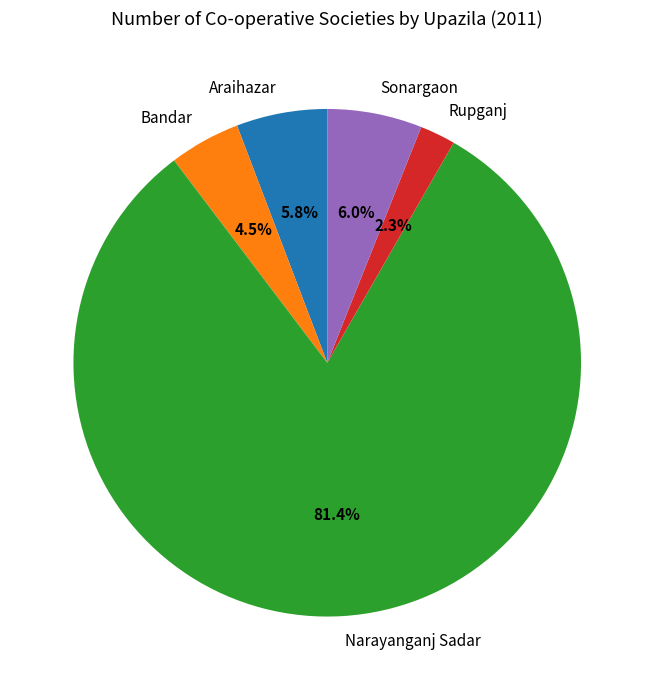

To the nearest percent, what percentage of the pie is Sonargaon?

6%